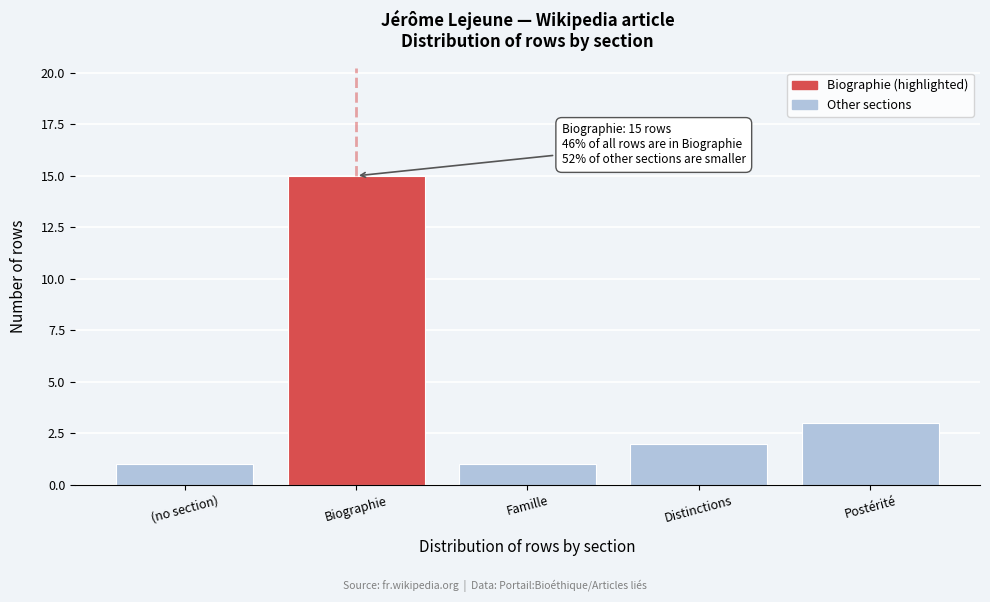

Reading left to right, transcribe all the data shown in this chart.

1	15	1	2	3